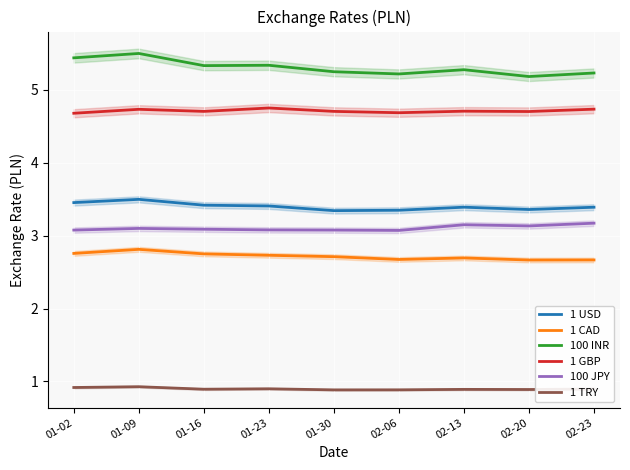

Reading right to left, list all the values displayed in this chart.

1 USD: 02-23=3.4	02-20=3.4	02-13=3.4	02-06=3.3	01-30=3.3	01-23=3.4	01-16=3.4	01-09=3.5	01-02=3.5
1 CAD: 02-23=2.7	02-20=2.7	02-13=2.7	02-06=2.7	01-30=2.7	01-23=2.7	01-16=2.8	01-09=2.8	01-02=2.8
100 INR: 02-23=5.2	02-20=5.2	02-13=5.3	02-06=5.2	01-30=5.3	01-23=5.3	01-16=5.3	01-09=5.5	01-02=5.4
1 GBP: 02-23=4.7	02-20=4.7	02-13=4.7	02-06=4.7	01-30=4.7	01-23=4.8	01-16=4.7	01-09=4.7	01-02=4.7
100 JPY: 02-23=3.2	02-20=3.1	02-13=3.2	02-06=3.1	01-30=3.1	01-23=3.1	01-16=3.1	01-09=3.1	01-02=3.1
1 TRY: 02-23=0.9	02-20=0.9	02-13=0.9	02-06=0.9	01-30=0.9	01-23=0.9	01-16=0.9	01-09=0.9	01-02=0.9